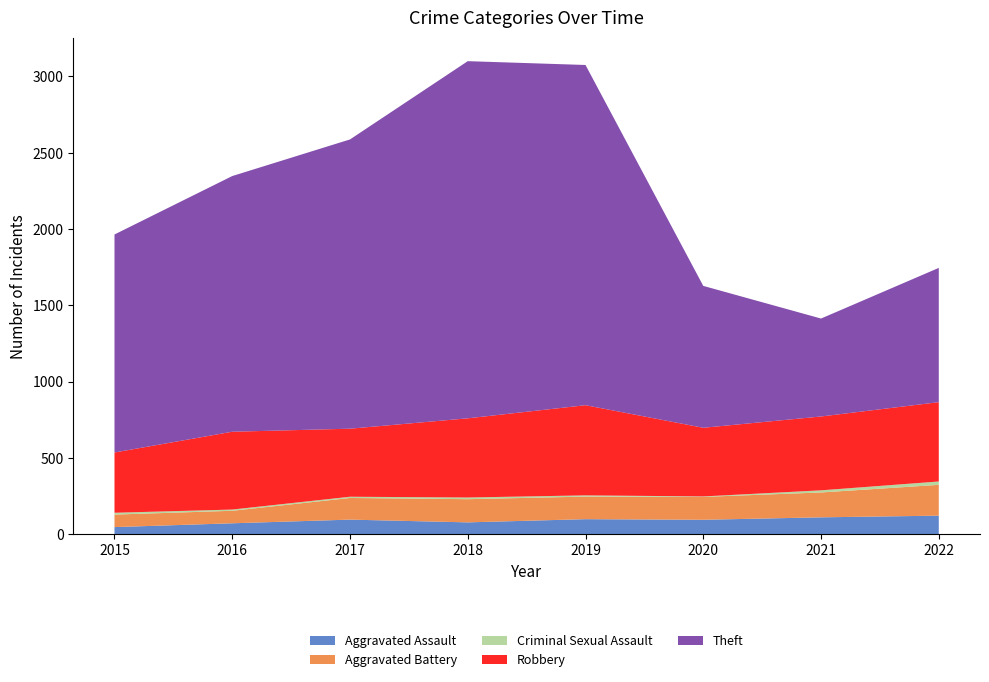

Reading right to left, transcribe all the data shown in this chart.

Aggravated Assault: 2022=121	2021=110	2020=94	2019=98	2018=77	2017=95	2016=71	2015=46
Aggravated Battery: 2022=202	2021=163	2020=150	2019=148	2018=152	2017=142	2016=82	2015=82
Criminal Sexual Assault: 2022=22	2021=14	2020=3	2019=8	2018=11	2017=8	2016=8	2015=12
Robbery: 2022=520	2021=484	2020=450	2019=591	2018=519	2017=446	2016=510	2015=395
Theft: 2022=880	2021=642	2020=930	2019=2230	2018=2341	2017=1896	2016=1676	2015=1429